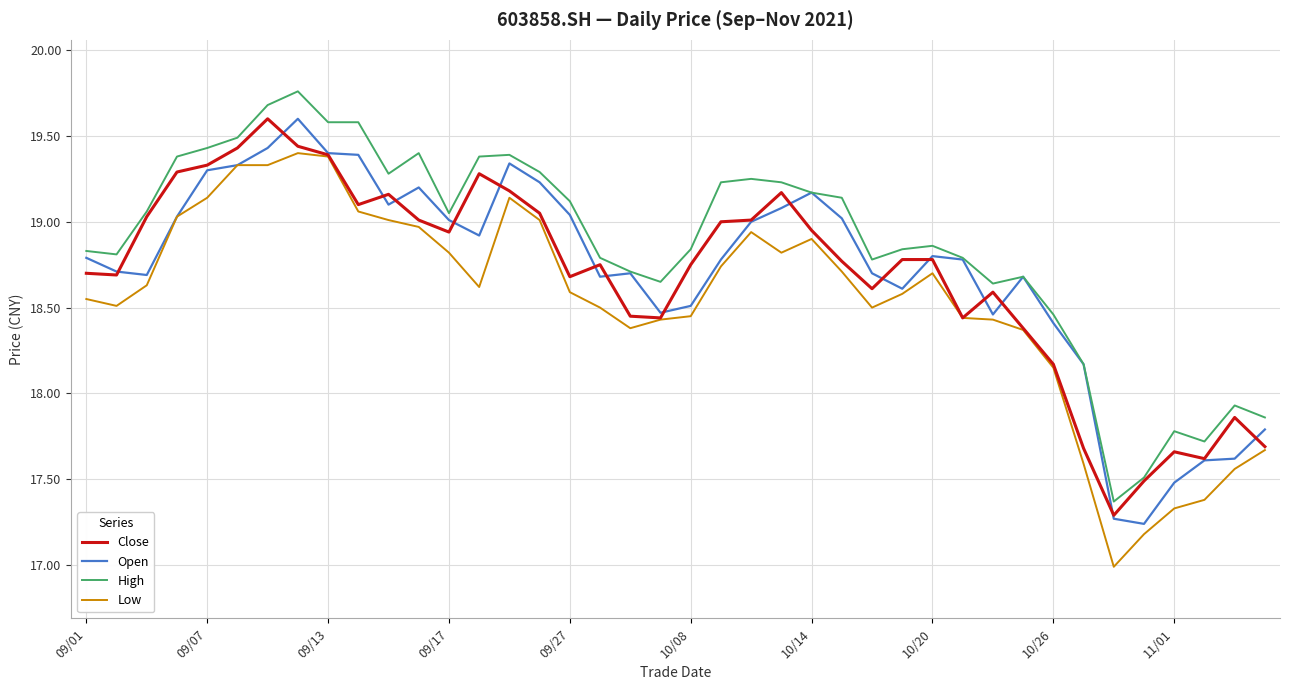

Which series has the largest range (max minus min)?

Low